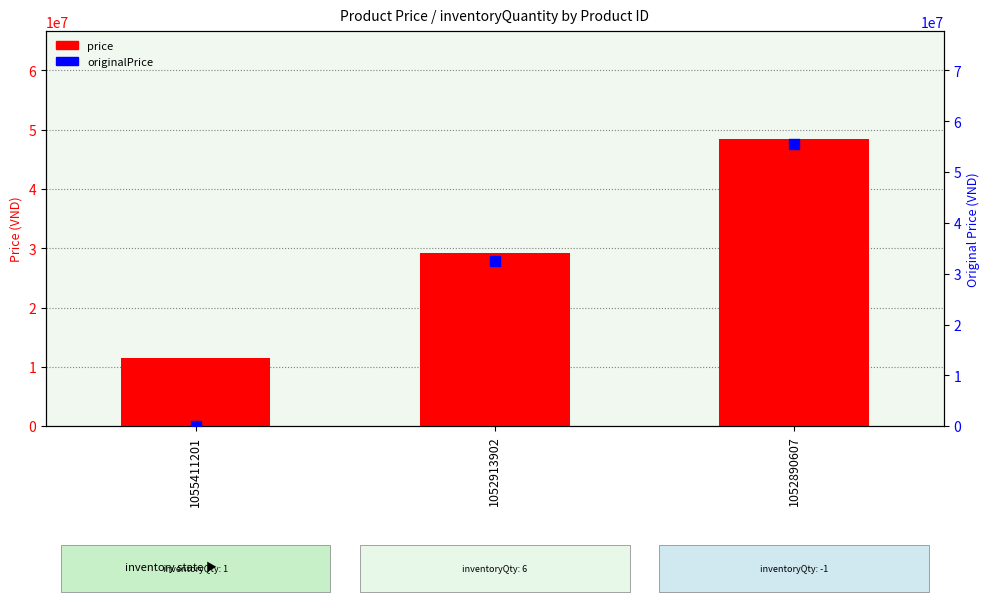

At how many categories does at least one series exceed 22900259?

2